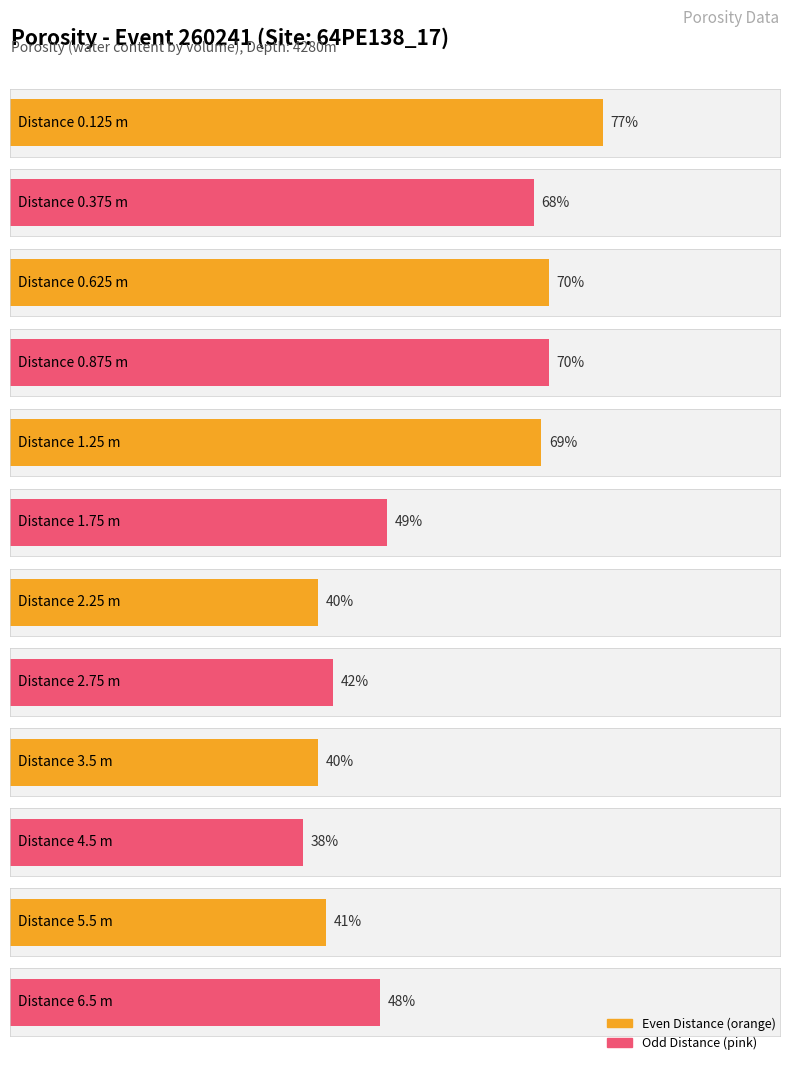

What is the label of the 12th bar from the right?

0.125